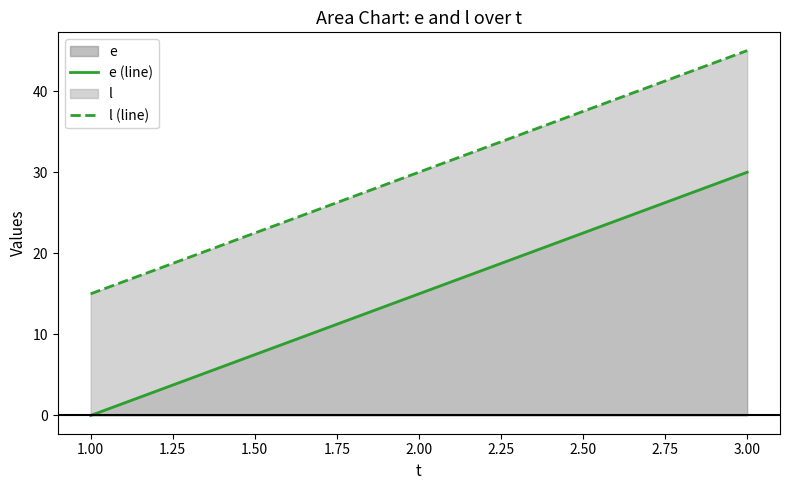

Reading left to right, list all the values displayed in this chart.

e (line): 0	15	30
l (line): 15	30	45